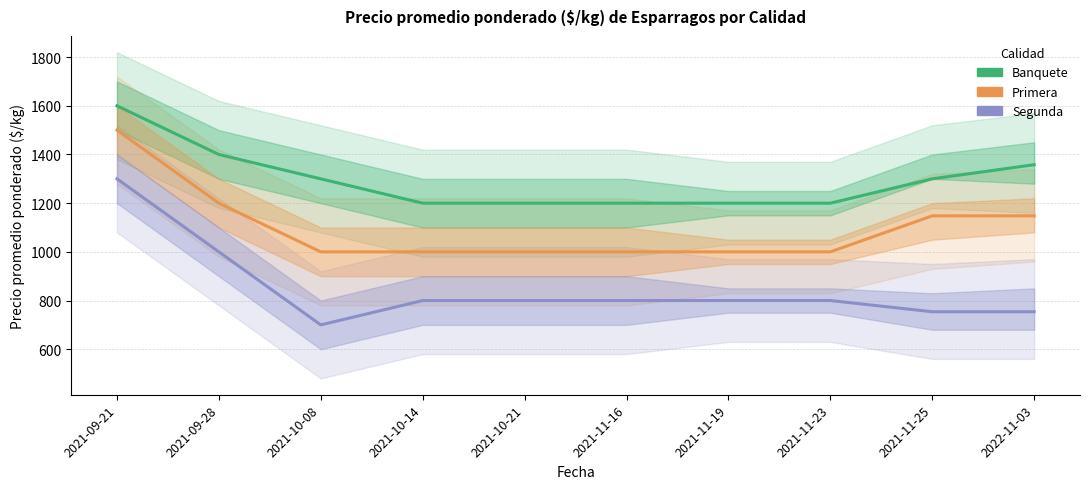

Is the value of Primera at 2021-11-23 greater than the value of Segunda at 2021-11-19?

Yes